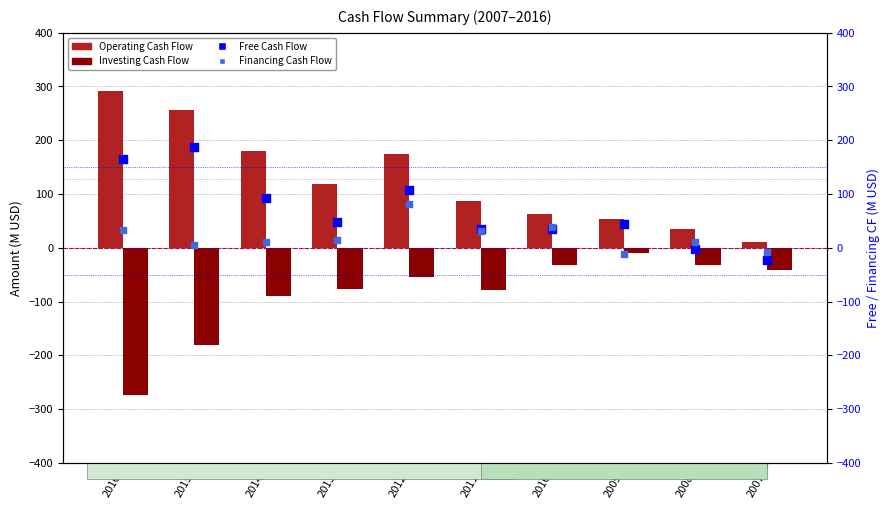

Is the value of Operating Cash Flow at 2011 greater than the value of Free Cash Flow at 2011?

Yes